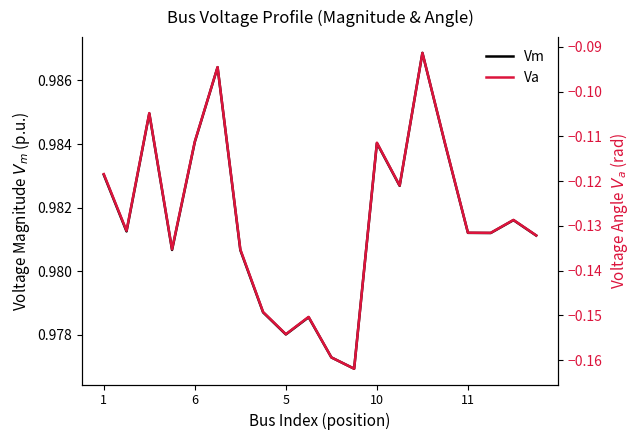

True or false: Vm and Va intersect in this chart.

False